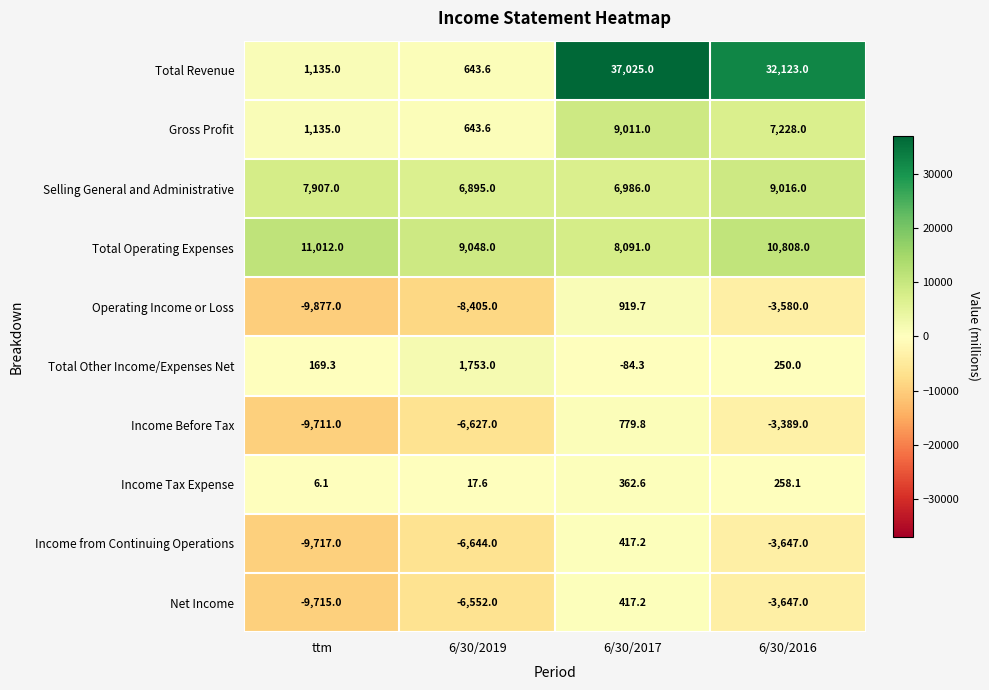

What is the minimum value for Gross Profit?

643.6